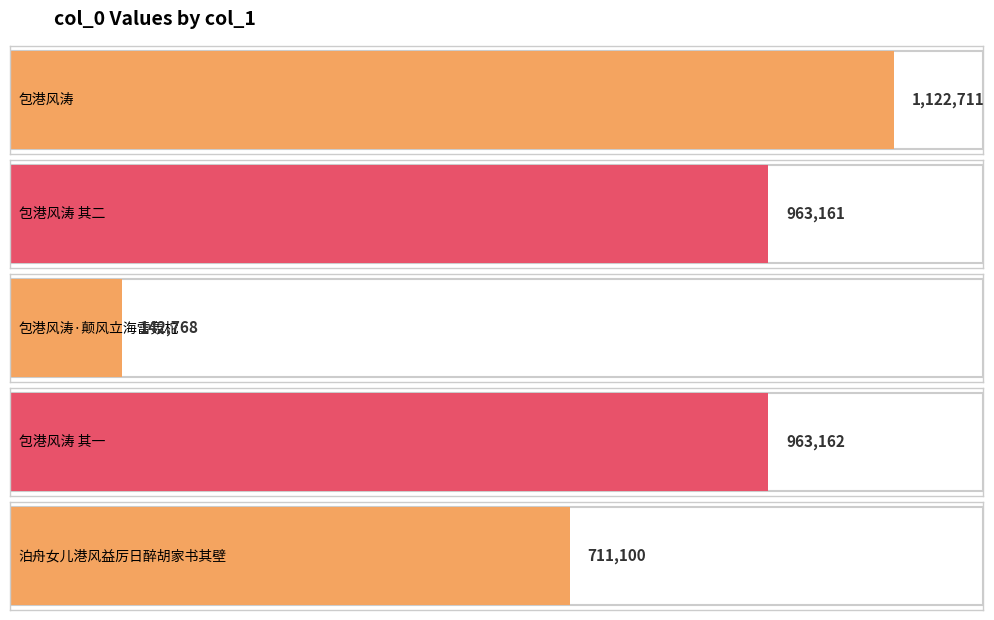

Which category has the lowest value across all series?

包港风涛·颠风立海雷轰柁